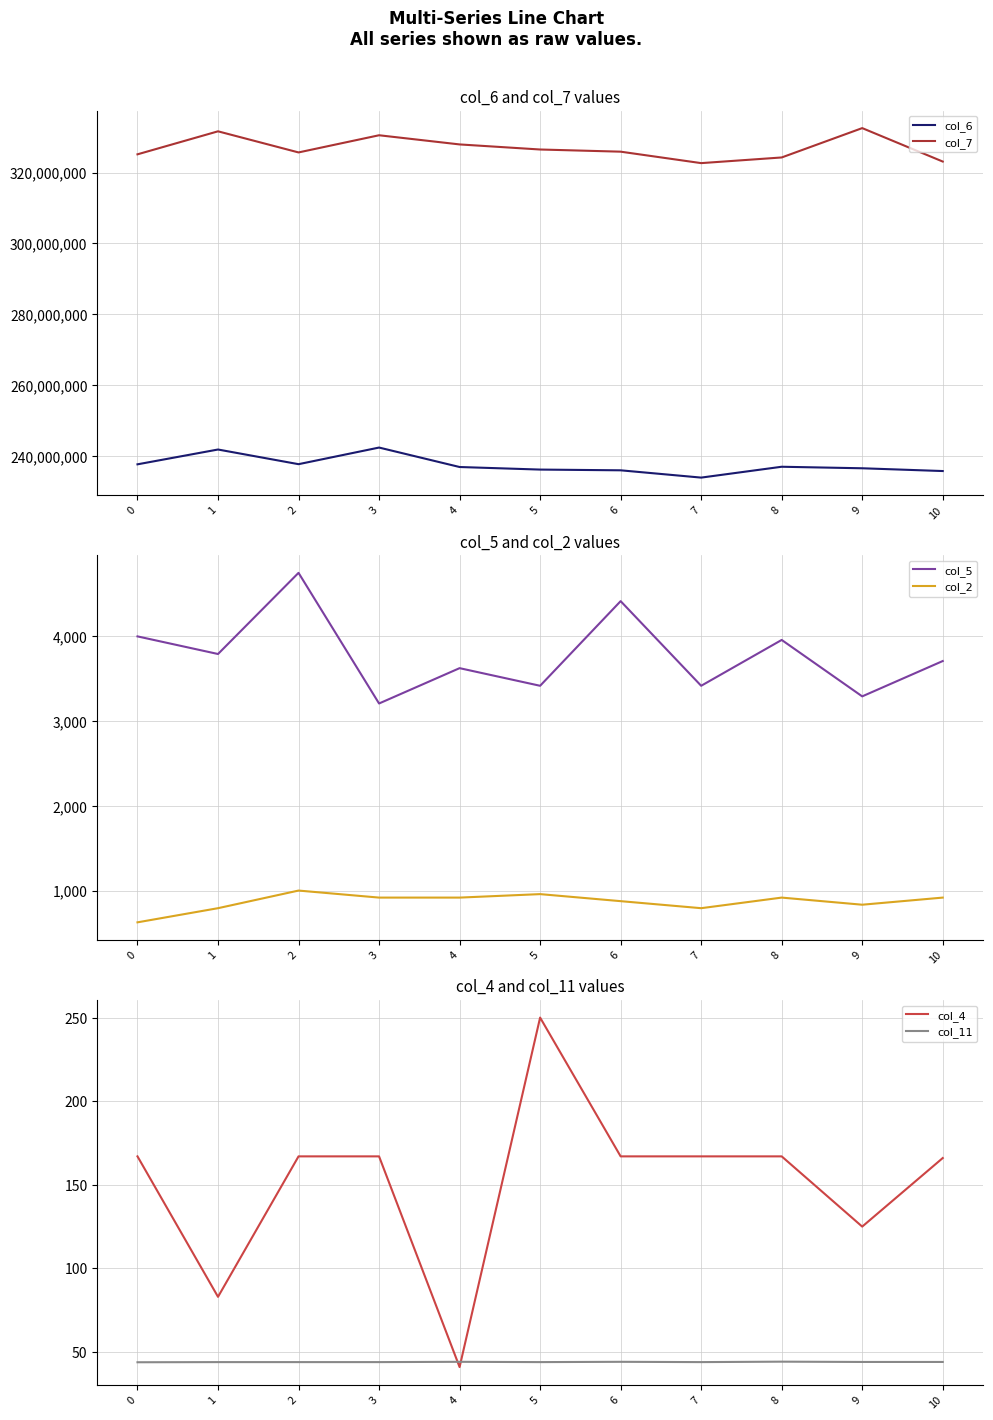

At which label does col_11 reach its peak?

8